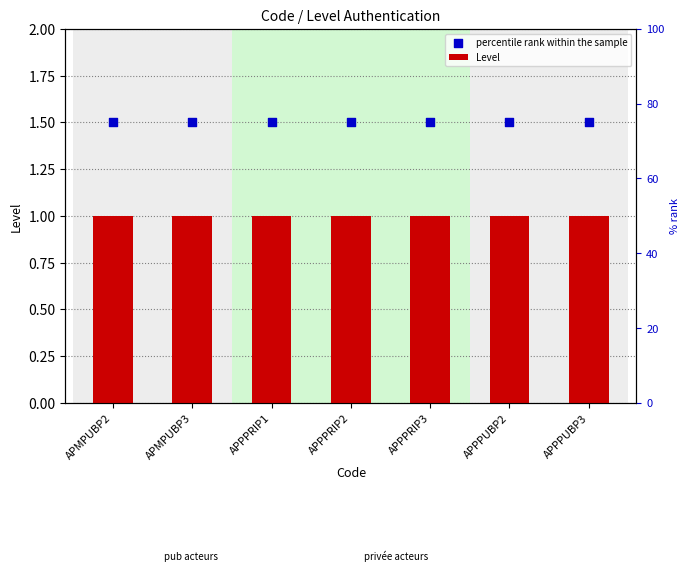

Which series reaches the maximum Y coordinate?

percentile rank within the sample